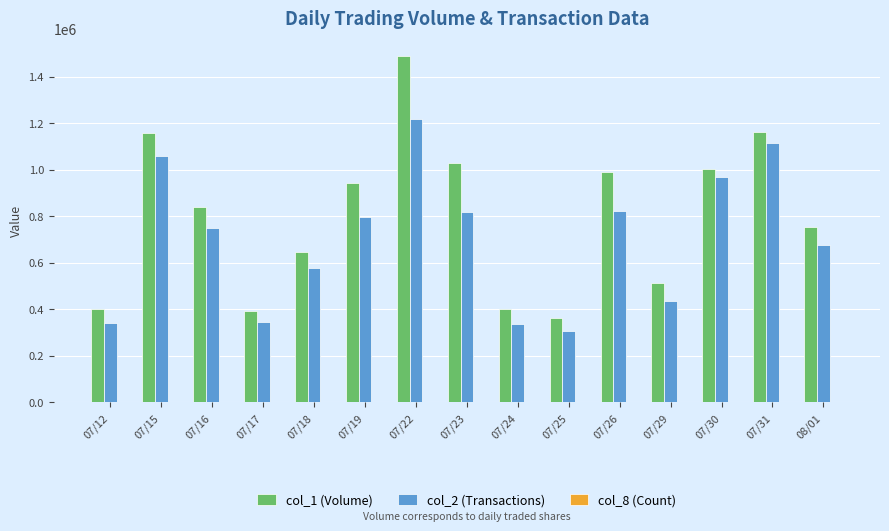

The value of col_1 (Volume) at 07/24 is 651641. True or false?

False